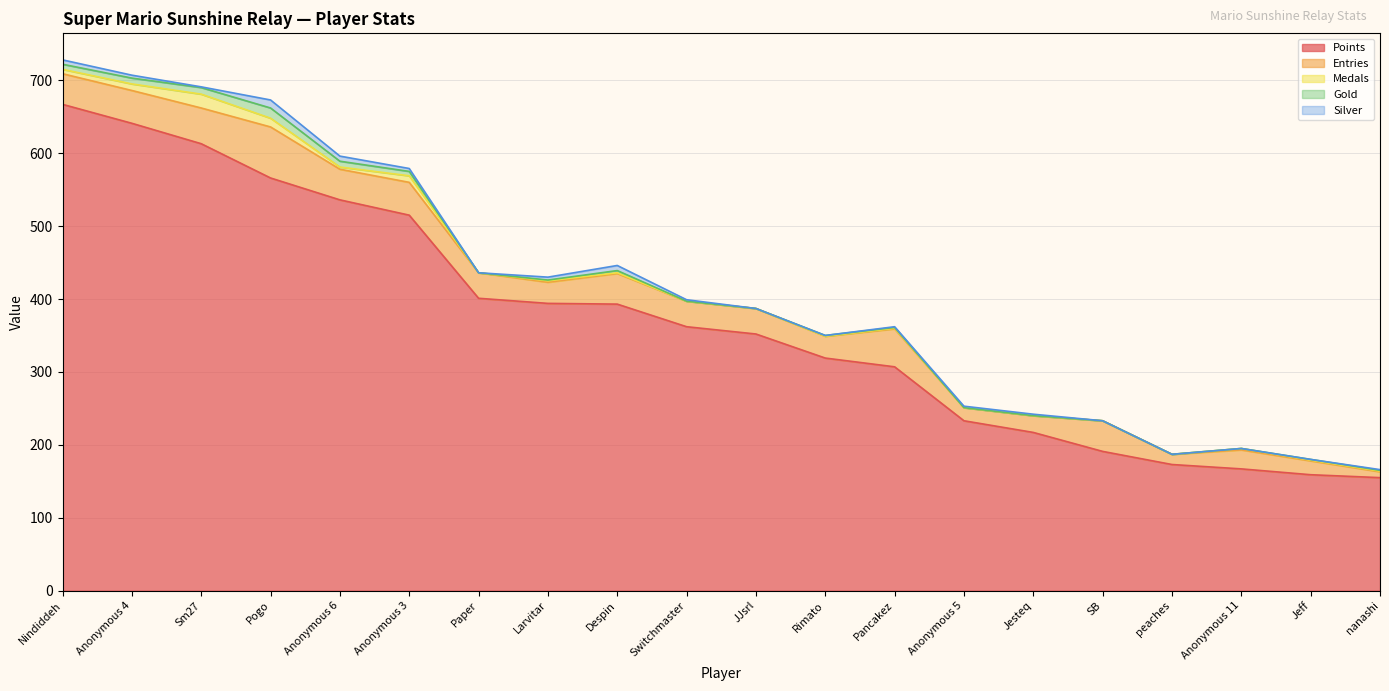

What is the sum of the Points values at Rimato and nanashi?

474